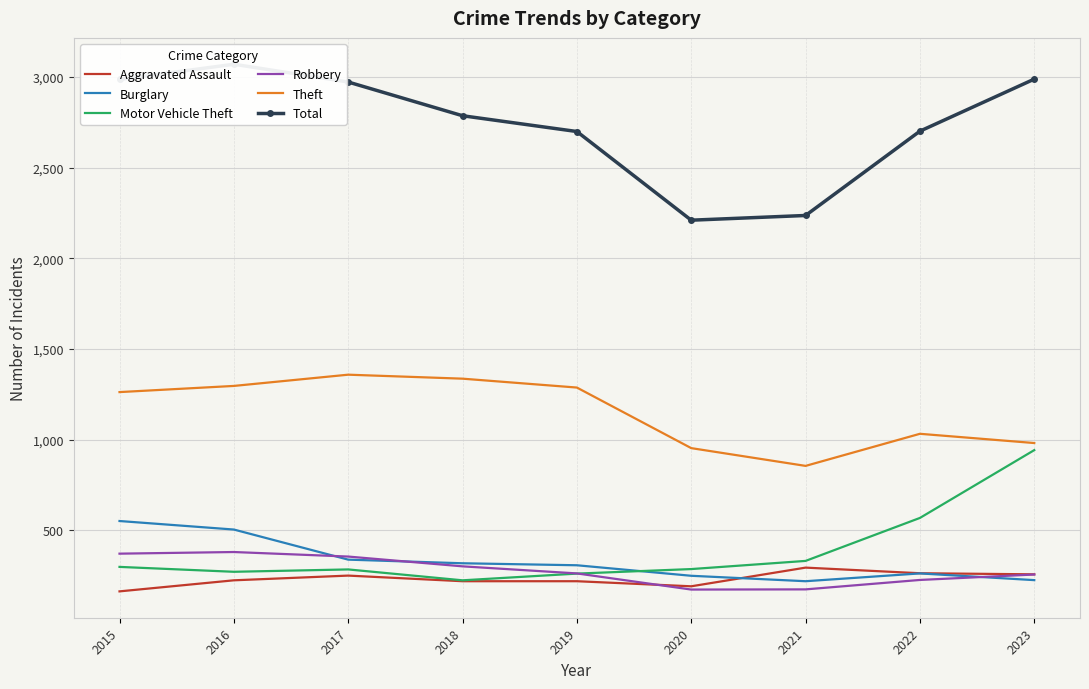

Rank the series by their maximum value, from highest to lowest.

Total, Theft, Motor Vehicle Theft, Burglary, Robbery, Aggravated Assault